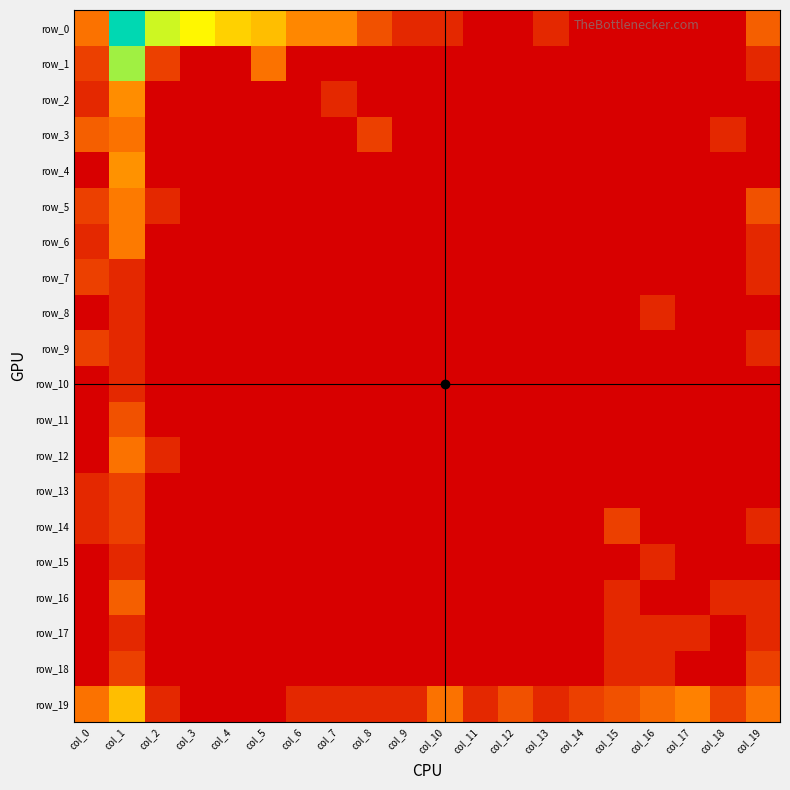

The value of row_13 at col_0 is 0.7. True or false?

True